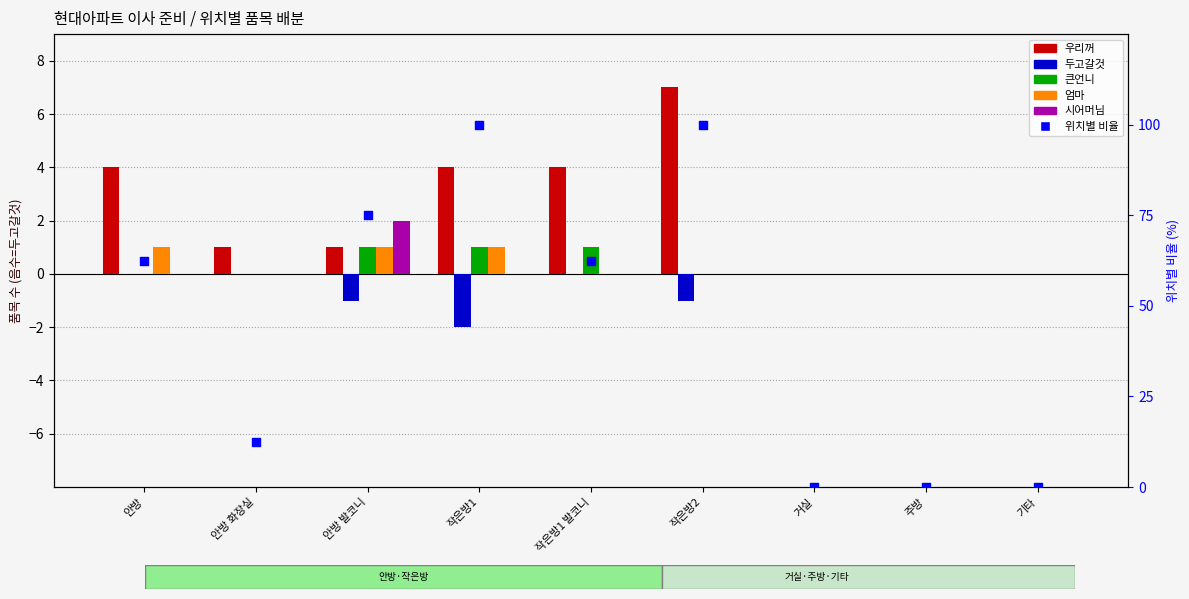

Which series reaches the minimum Y coordinate?

두고갈것